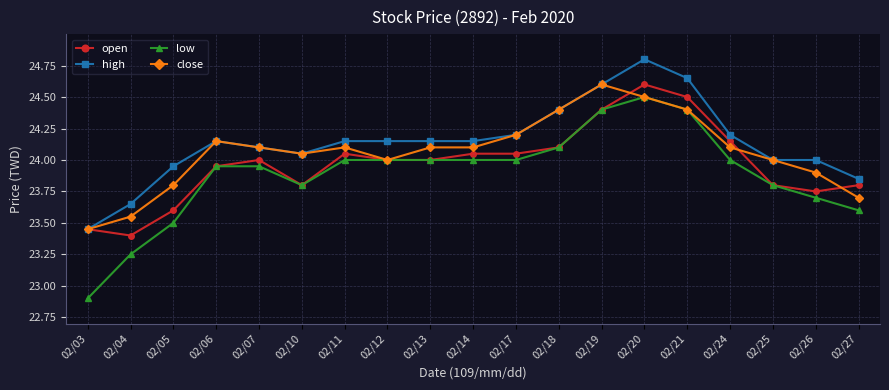

List the series in order of their overall mean, highest first.

high, close, open, low